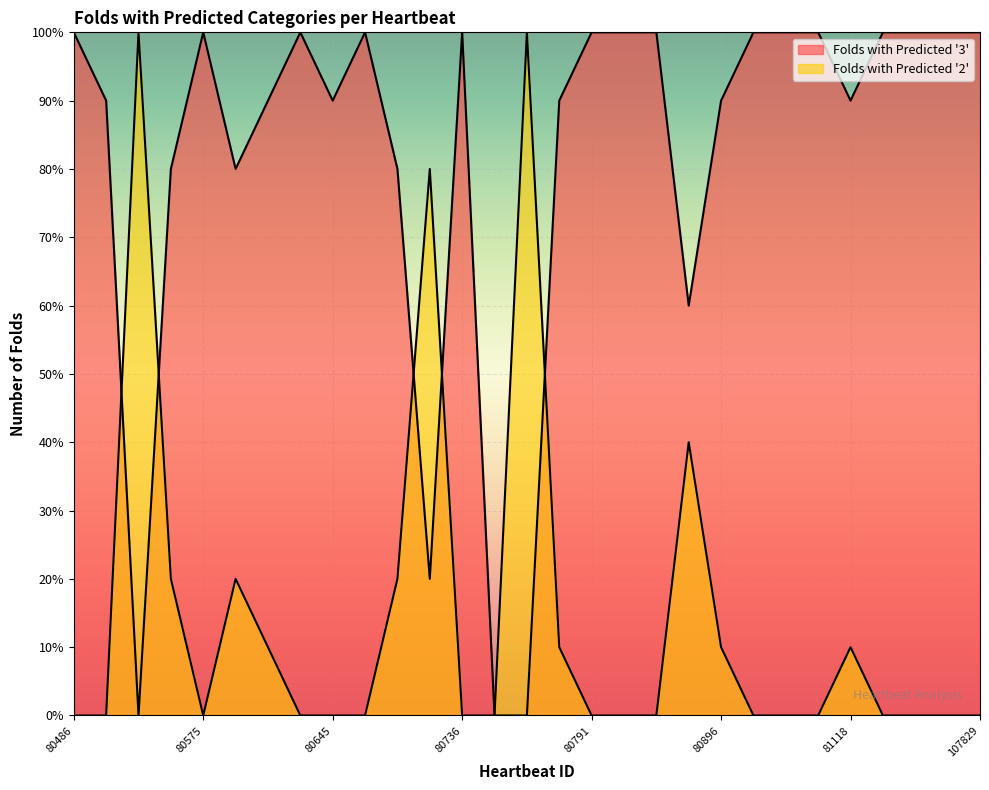

Where do Folds with Predicted '3' and Folds with Predicted '2' first cross each other?

80512 and 80543